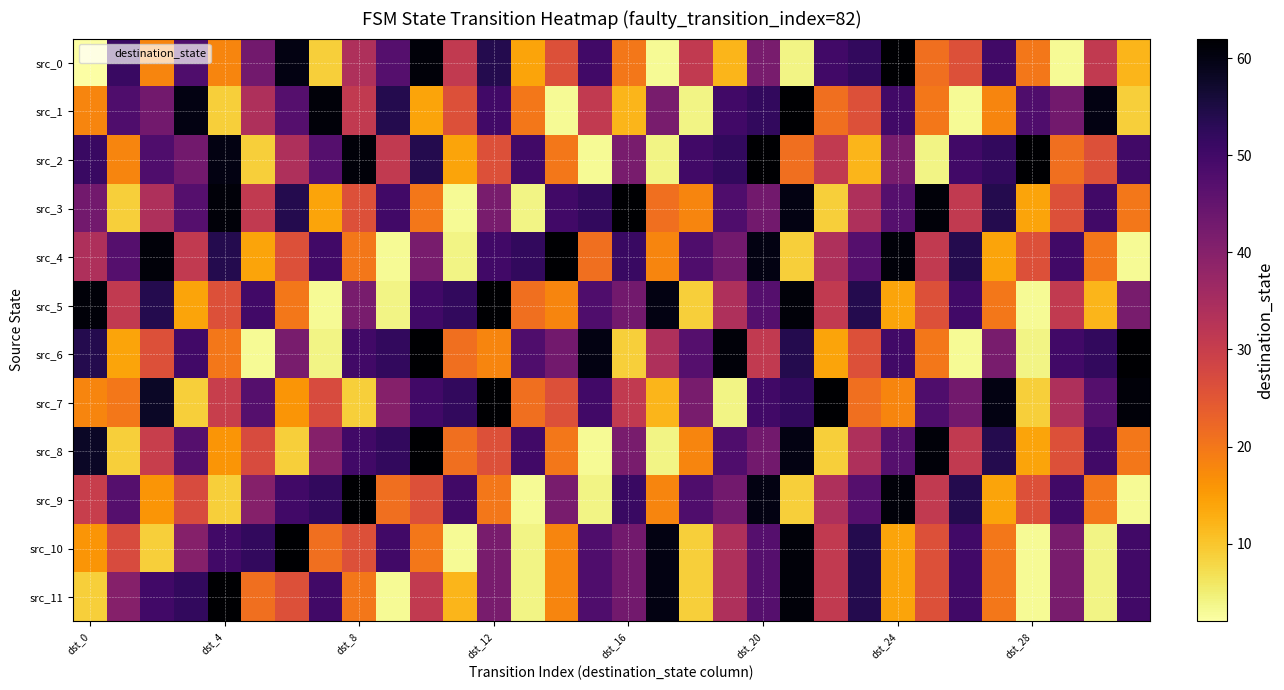

What is the smallest value displayed?

2